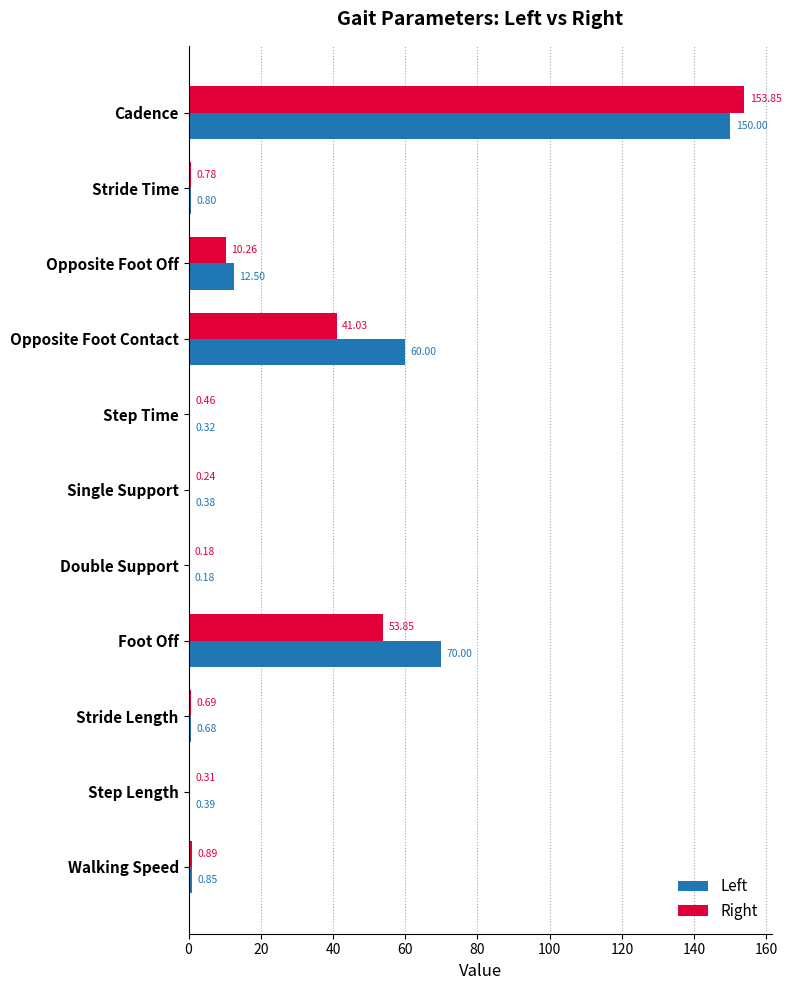

At which category is the sum across all series the highest?

Cadence